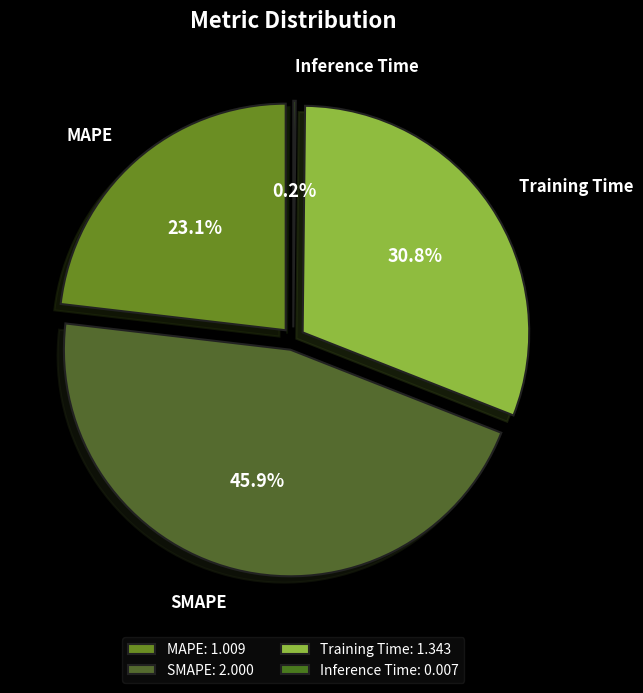

What portion of the pie excludes Training Time?

69.2%